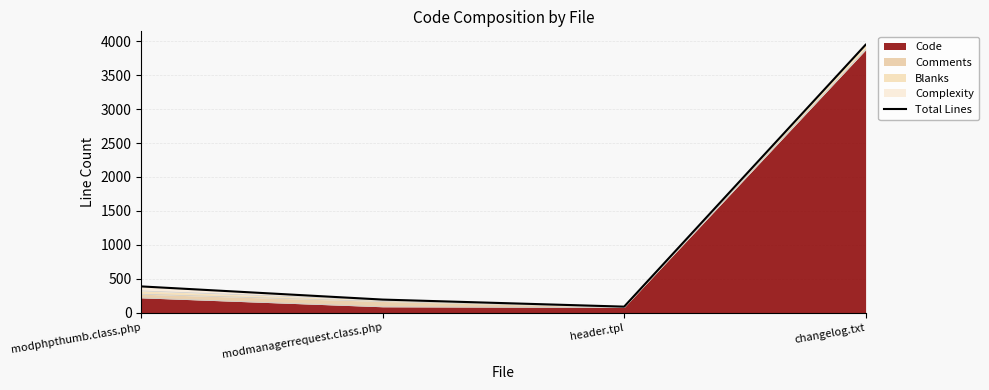

How many points are lower than both their immediate neighbors (excluding endpoints)?

1